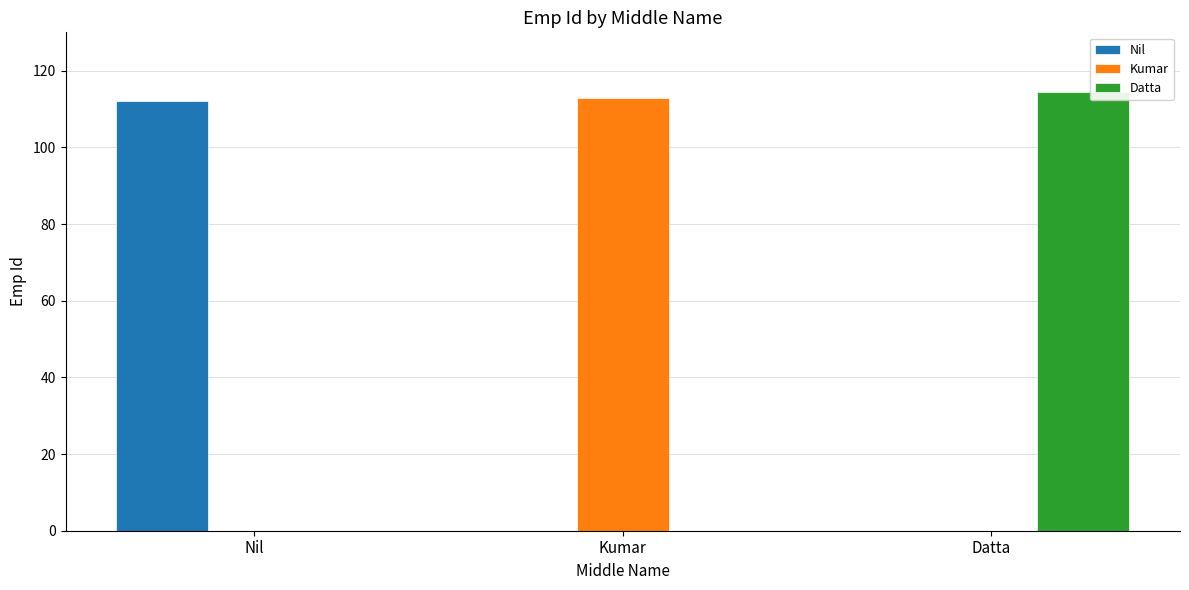

True or false: Kumar has a value of -57.5 at Nil.

False